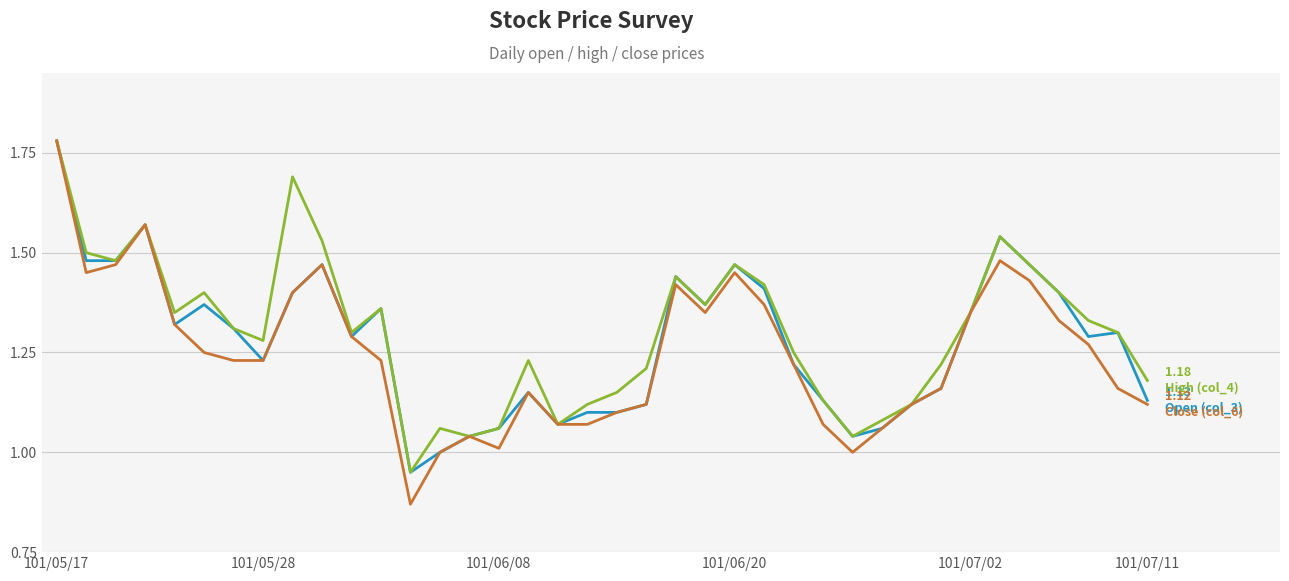

How many lines are shown in the chart?

3